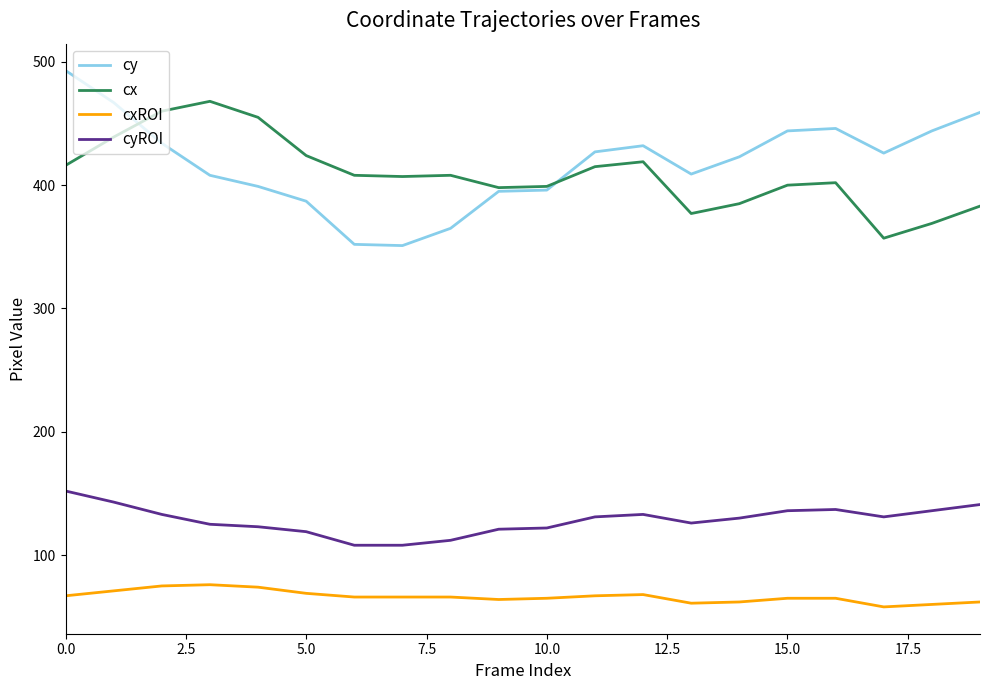

What is the difference between the maximum and minimum values in the cy series?

142